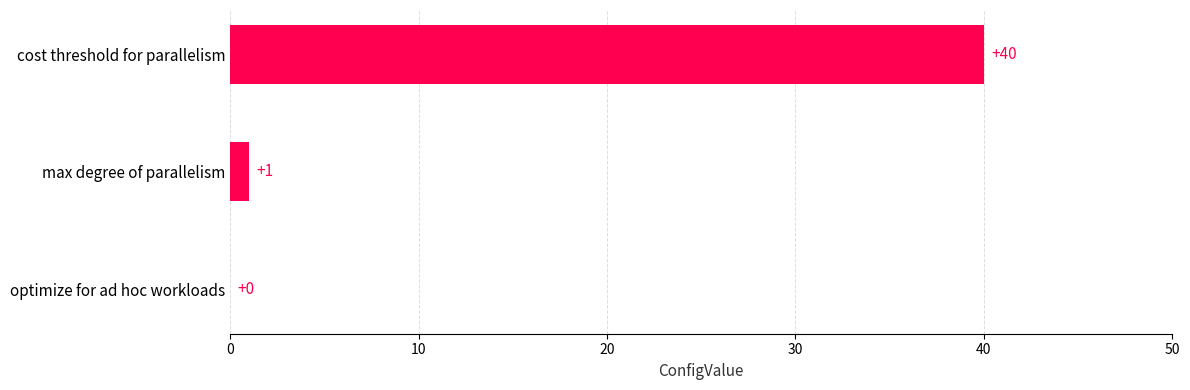

Which has a higher value, max degree of parallelism or cost threshold for parallelism?

cost threshold for parallelism